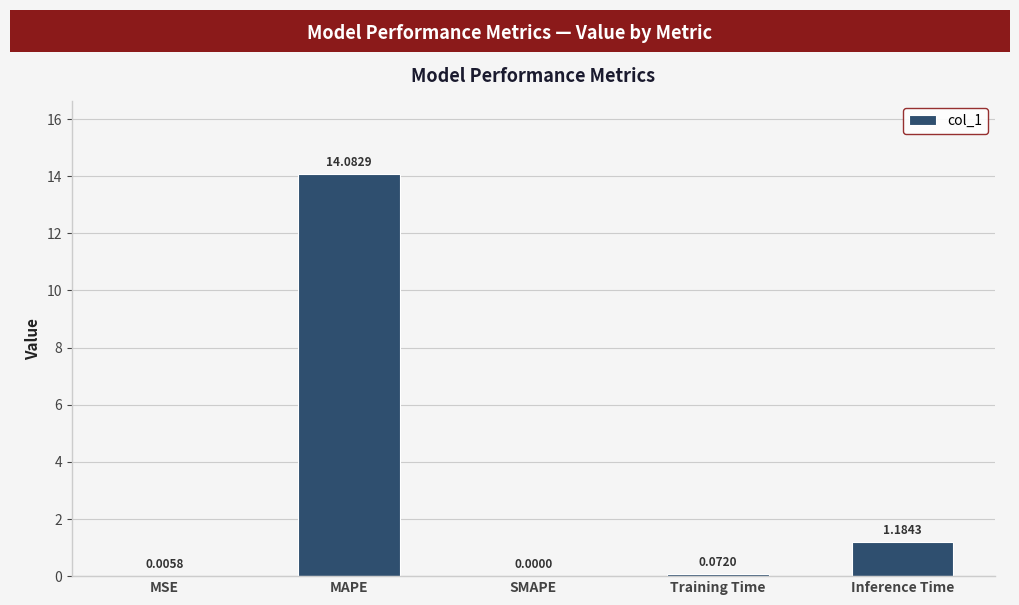

What is the change in value from MSE to MAPE?

+14.1